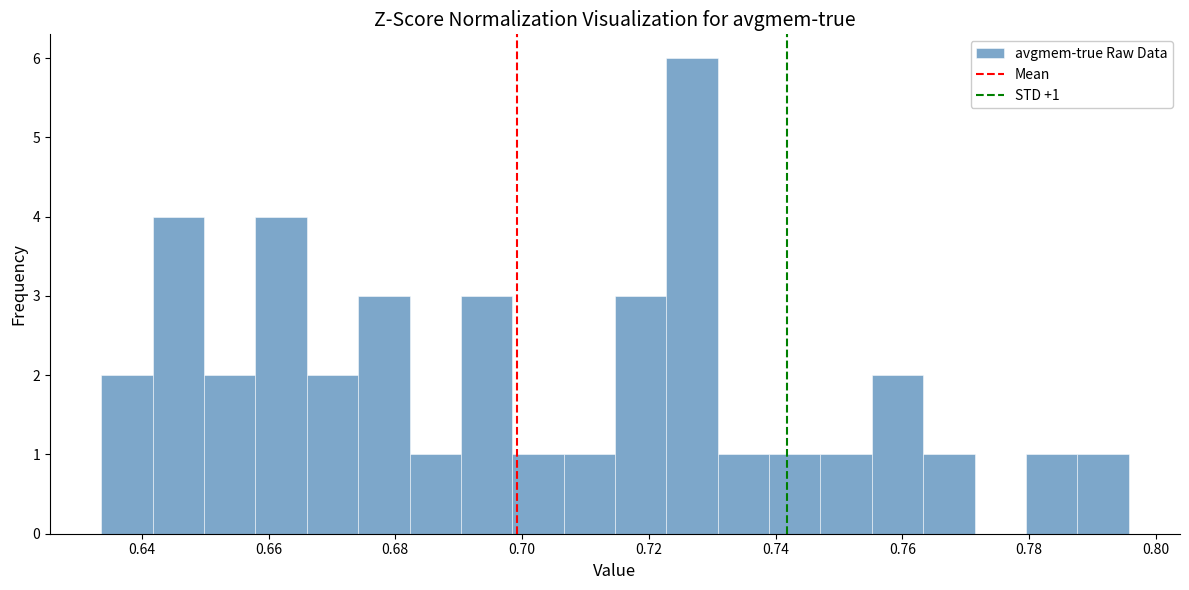

Which range on the x-axis has the tallest bar?

0.722 to 0.730